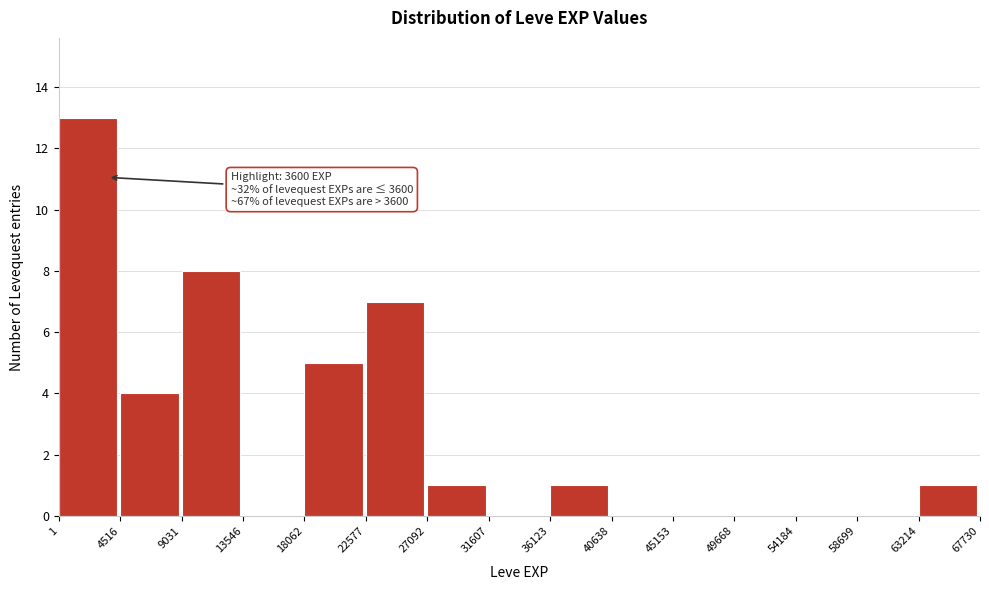

Which range on the x-axis has the tallest bar?

1 to 4516